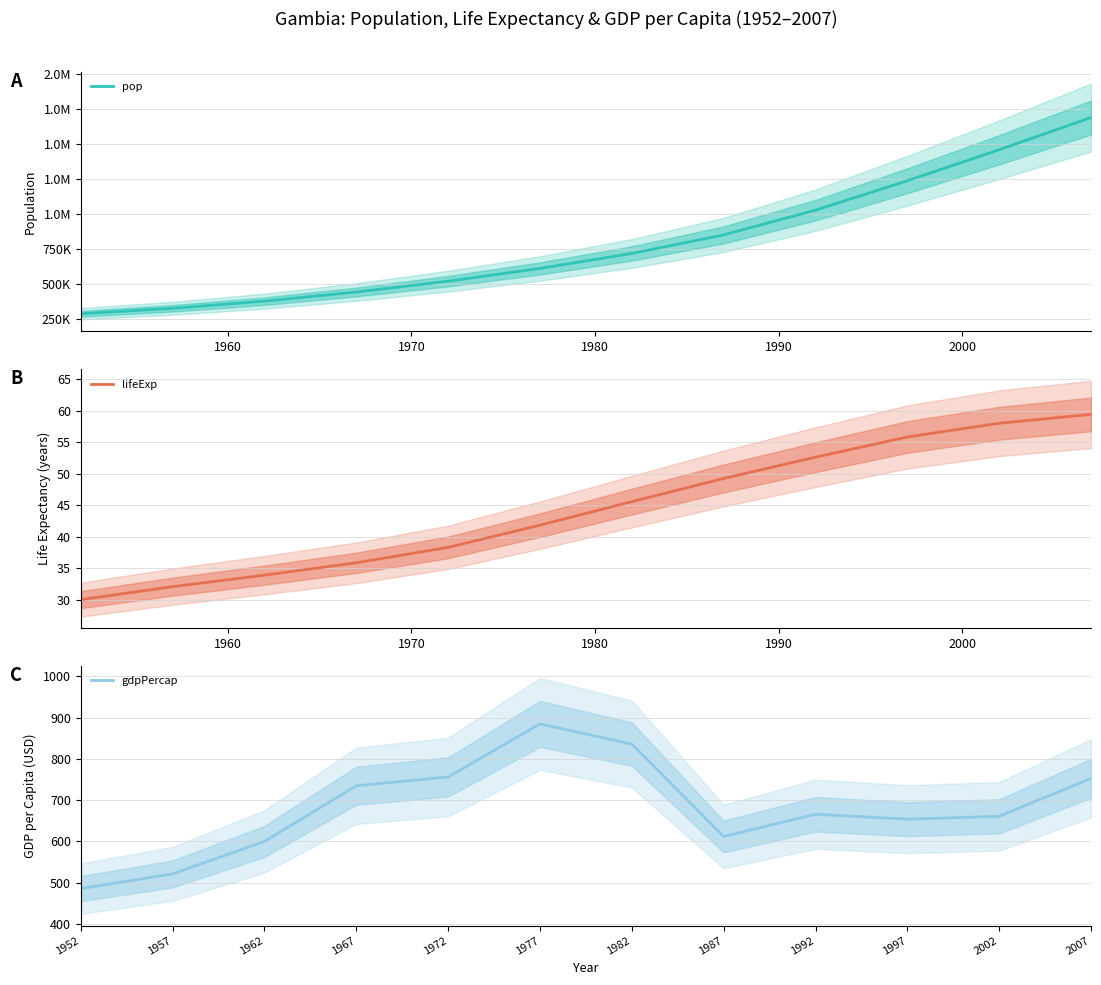

What is the maximum value for lifeExp?

59.4